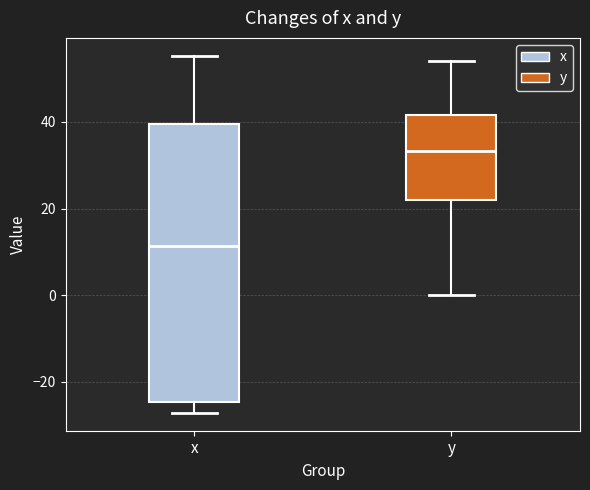

Reading left to right, transcribe this box plot: for each box, give where its median line is, the range the box spans, and where its two whiskers end, as read against the y-axis. The values are not printed on the chart, so give them approximately, as read against the axis.

x: median 12, box -24 to 40, whiskers -28 to 56
y: median 34, box 22 to 42, whiskers 0 to 54